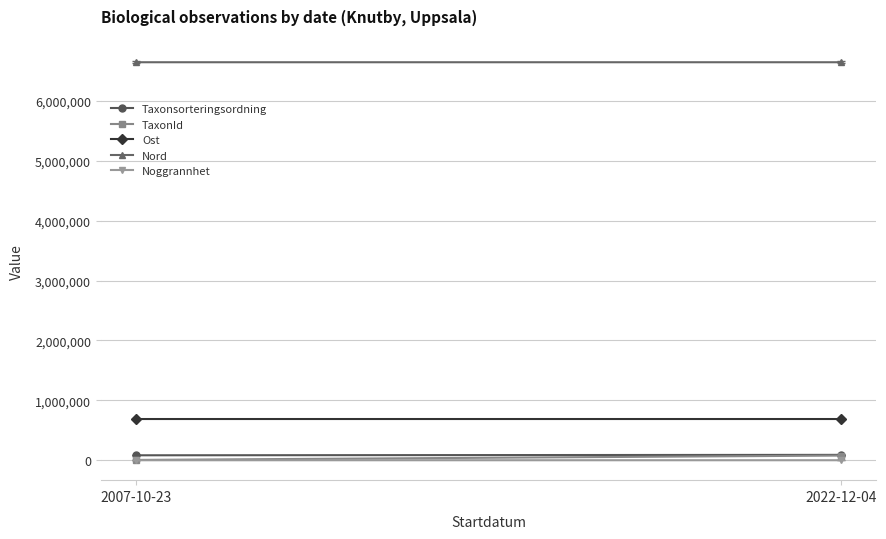

What position from the right is 2022-12-04?

1